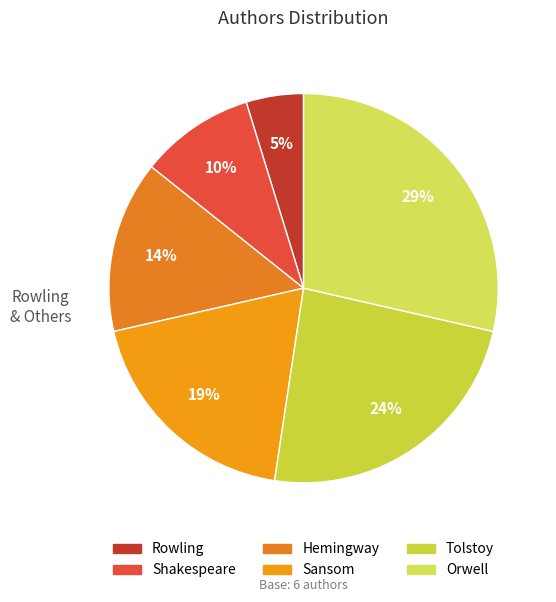

How many segments does this pie chart have?

6